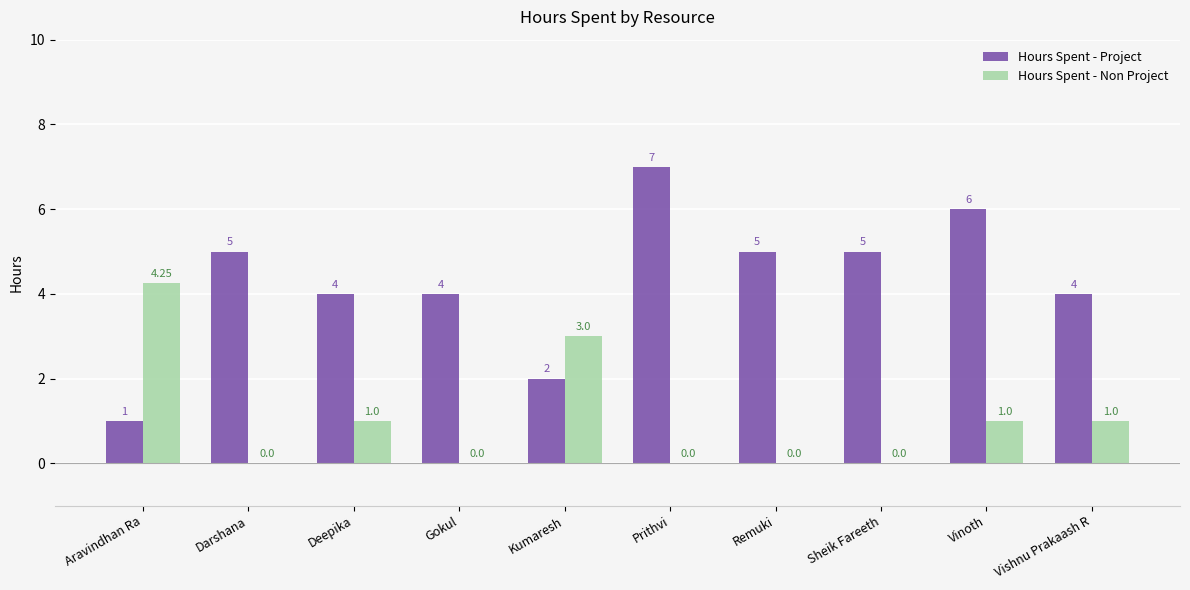

Between Darshana and Gokul, which series saw the biggest shift?

Hours Spent - Project